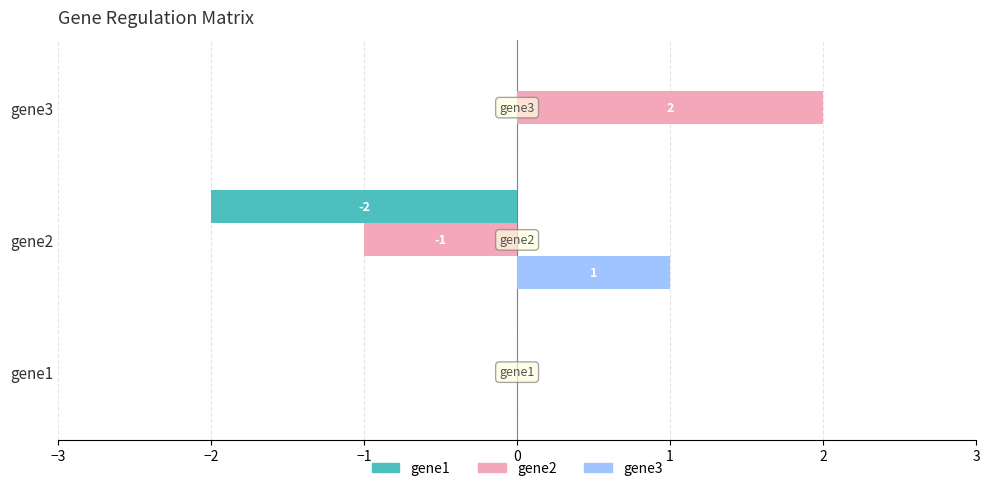

What is the sum of all gene2 values?

1